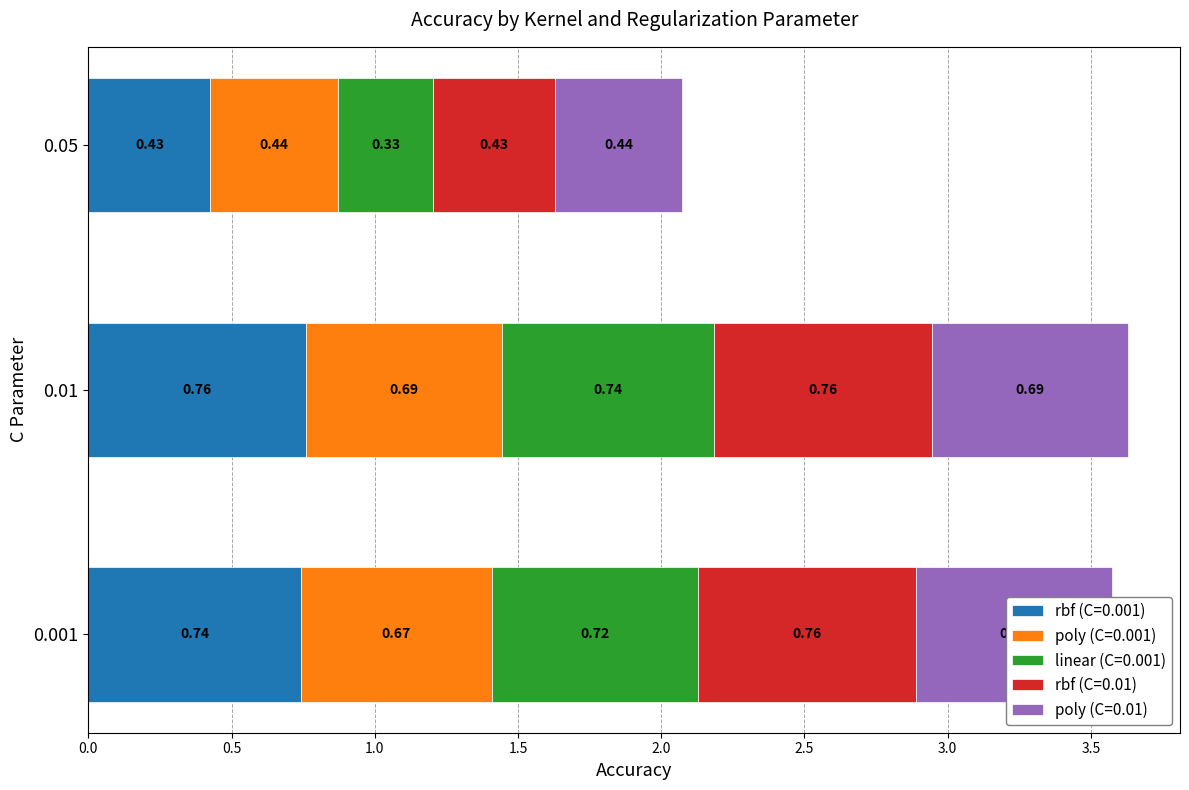

At 0.05, list the series in order from largest to smallest.

poly (C=0.01), poly (C=0.001), rbf (C=0.01), rbf (C=0.001), linear (C=0.001)